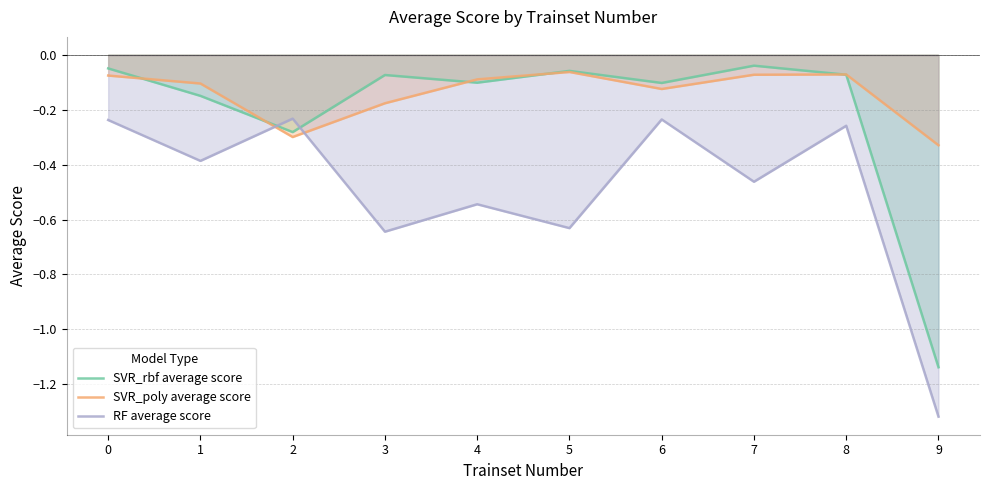

Where do RF average score and SVR_poly average score first cross each other?

1 and 2